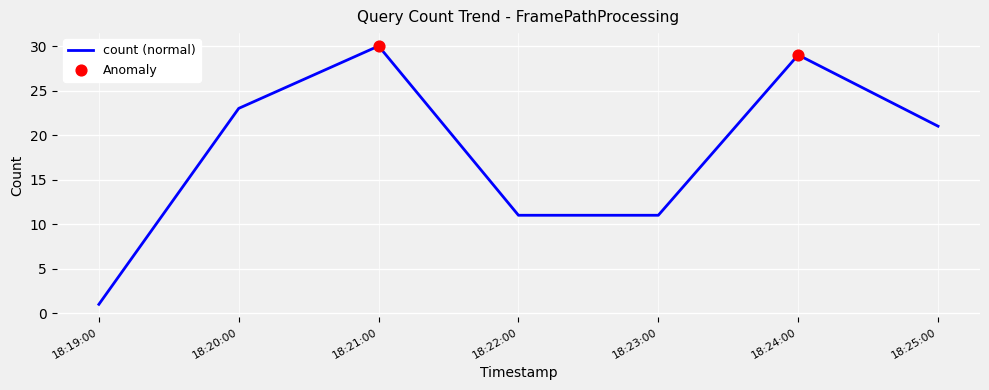

What is the change in value from 18:21:00 to 18:22:00?

-19